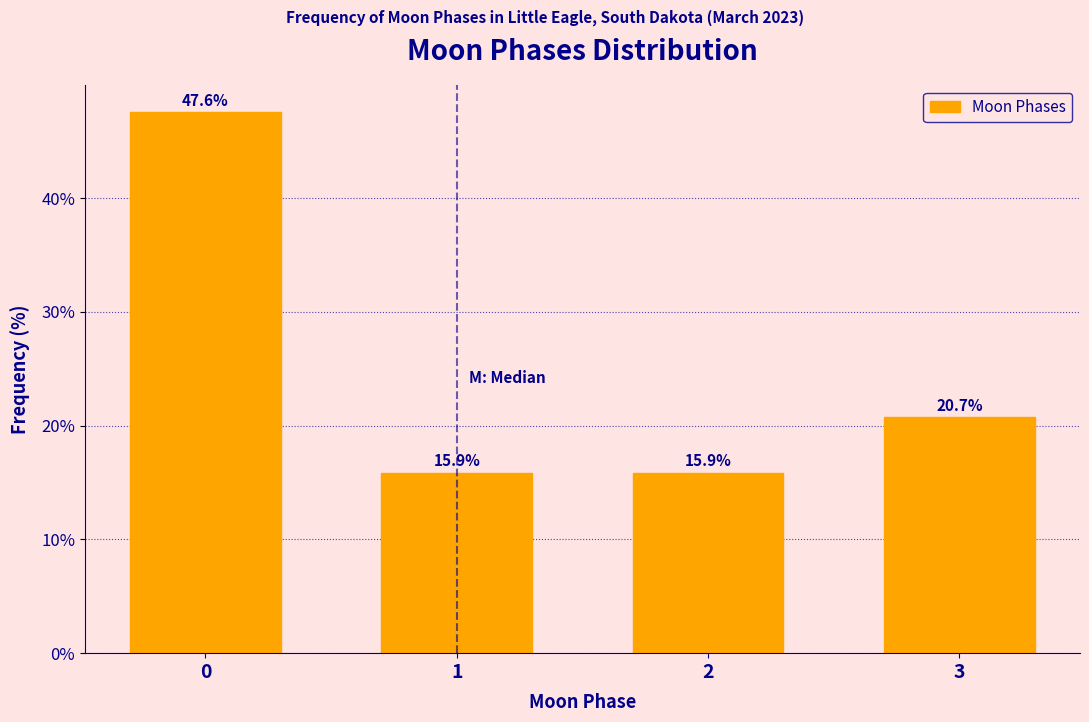

Reading left to right, list all the values displayed in this chart.

0=47.6	1=15.9	2=15.9	3=20.7